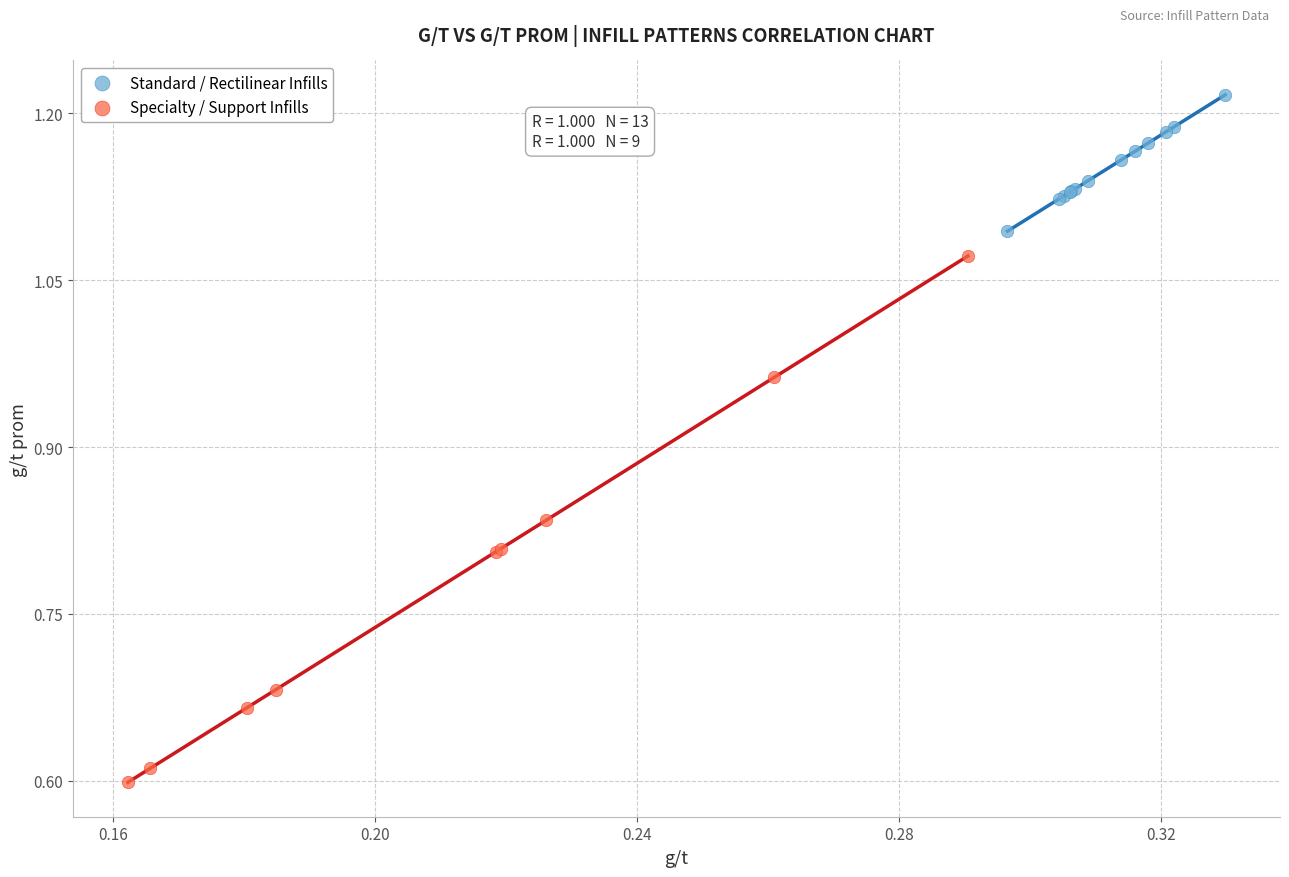

Which series reaches the maximum Y coordinate?

Standard / Rectilinear Infills